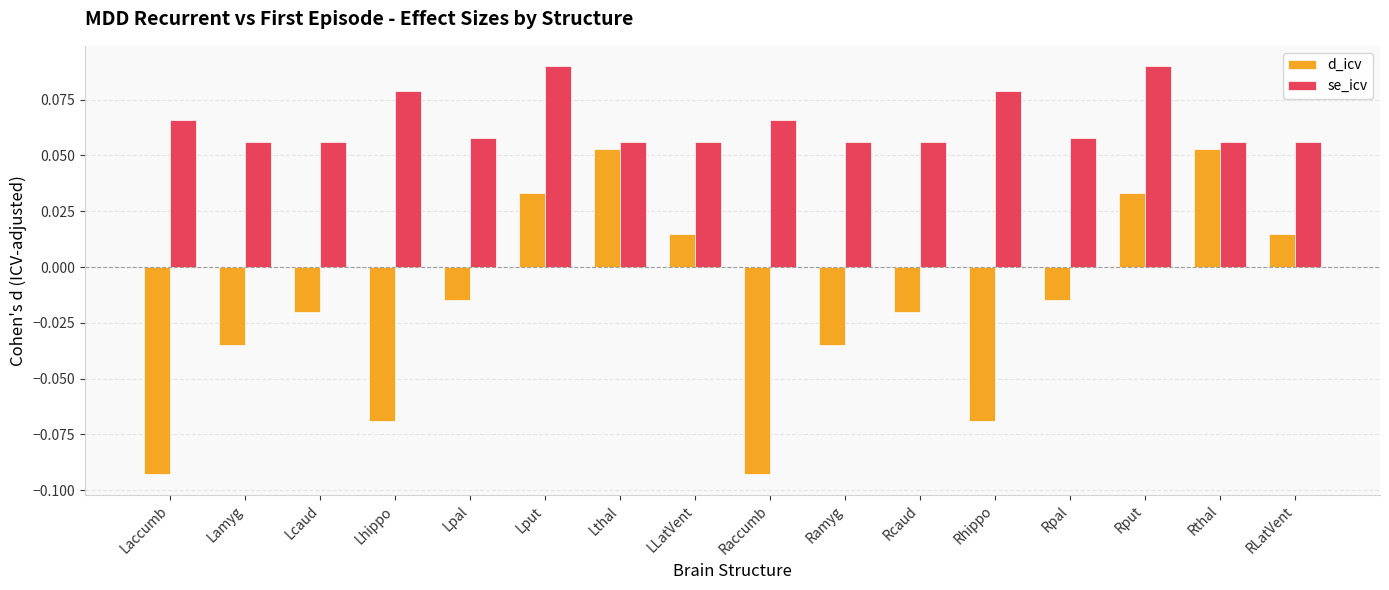

List the series in order of their overall mean, lowest first.

d_icv, se_icv